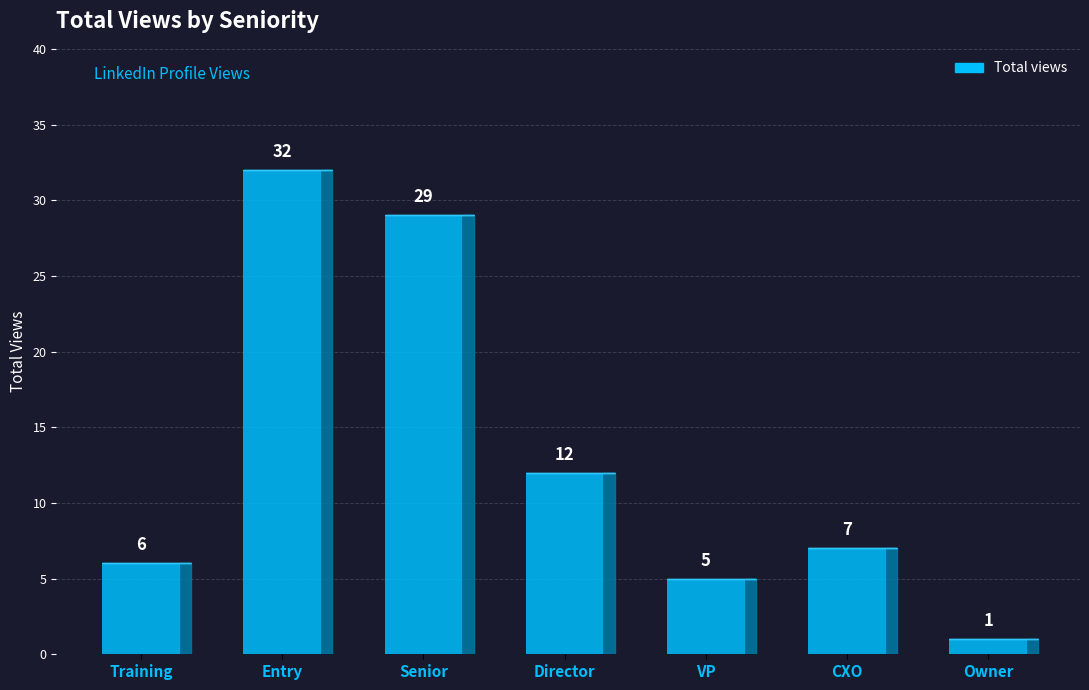

List the labels in order of value, smallest first.

Owner, VP, Training, CXO, Director, Senior, Entry